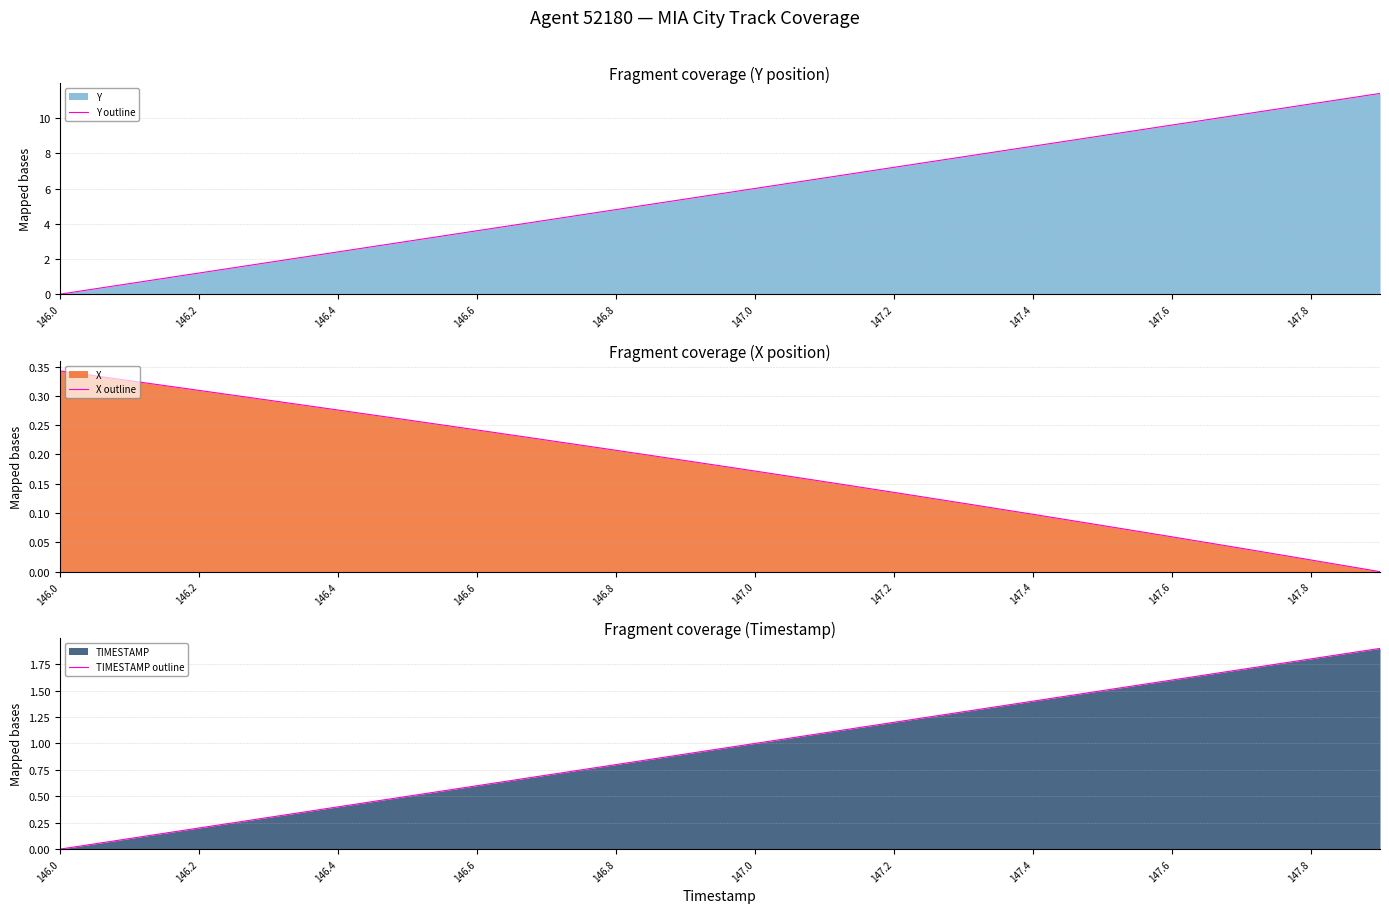

What is the highest value of the Y outline series?

11.4